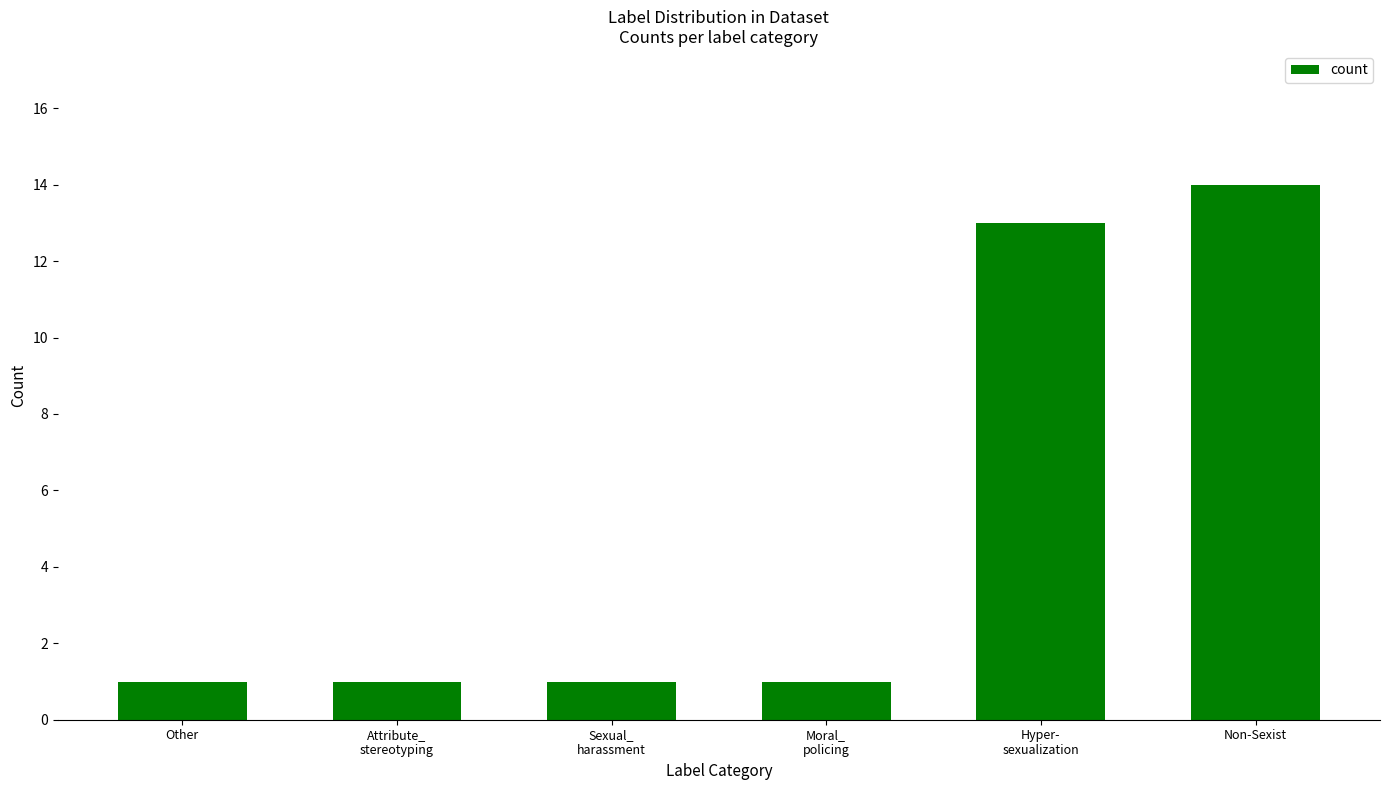

Which label corresponds to the largest value in the chart?

Non-Sexist